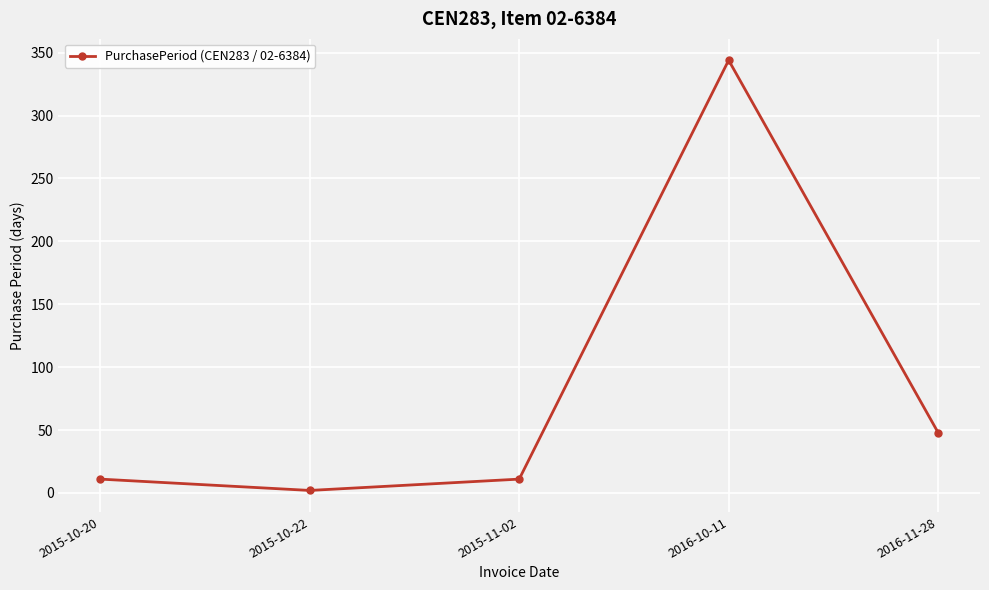

Reading left to right, list all the values displayed in this chart.

2015-10-20=11	2015-10-22=2	2015-11-02=11	2016-10-11=344	2016-11-28=48